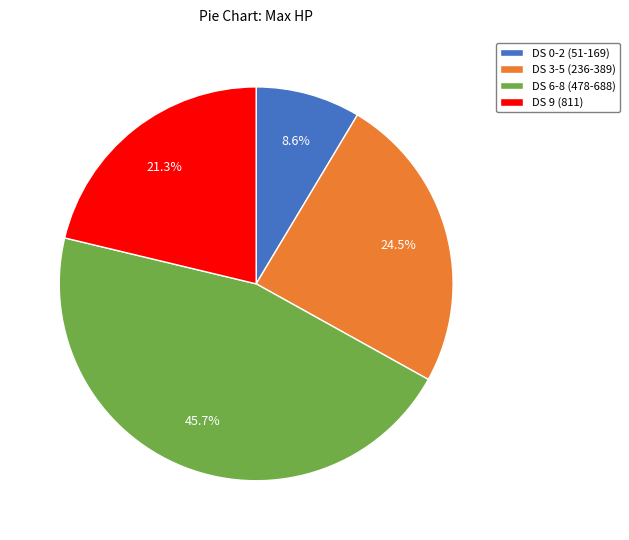

Is there a majority slice in this chart?

No